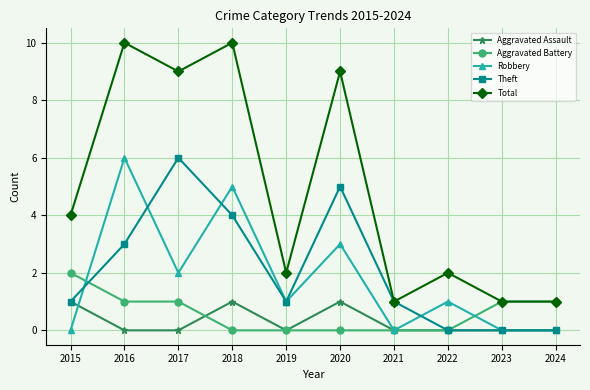

In Robbery, how many points are higher than both neighbors (excluding endpoints)?

4